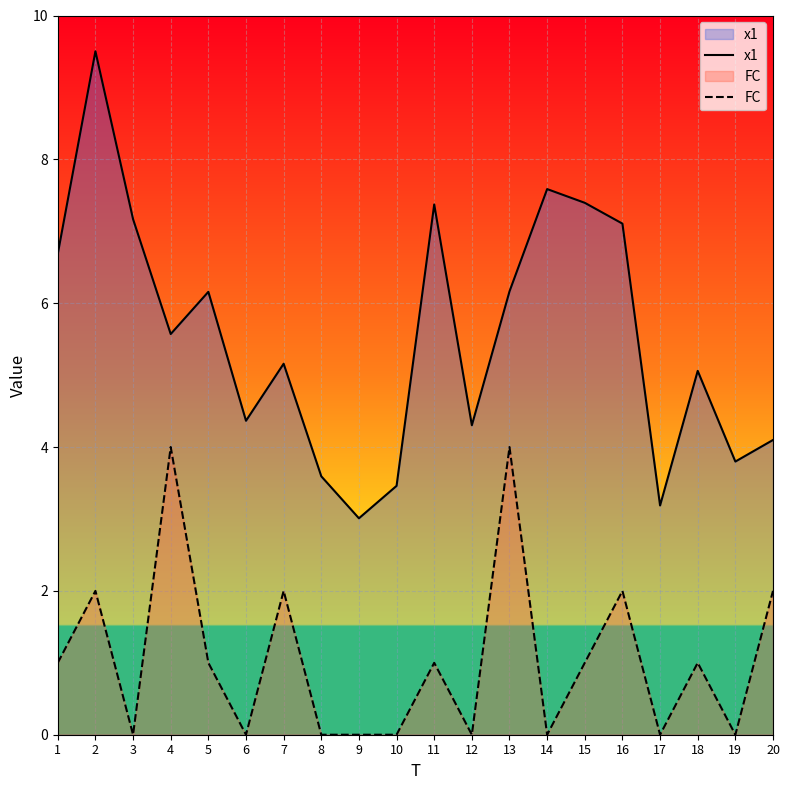

What is the maximum value for x1?

9.5